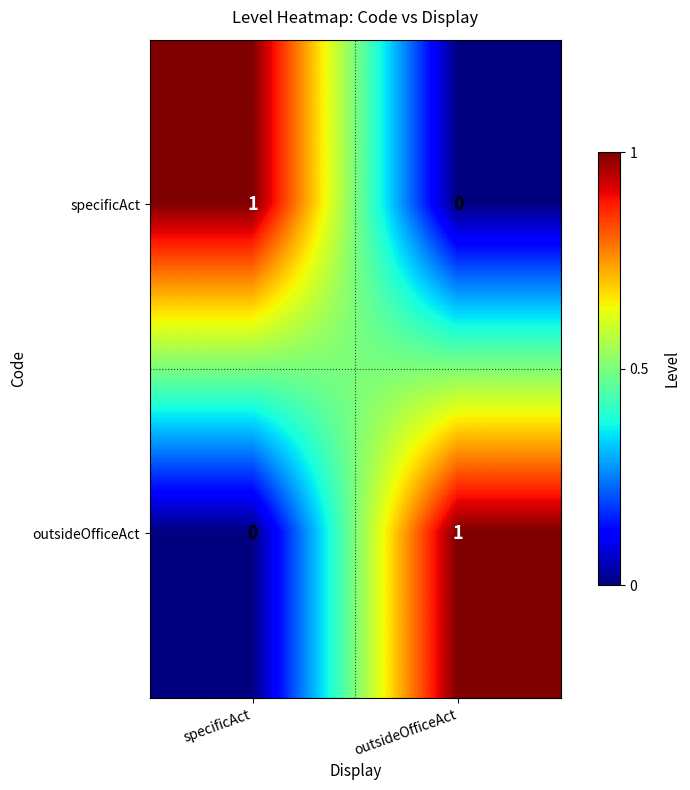

At outsideOfficeAct, list the series in order from smallest to largest.

specificAct, outsideOfficeAct